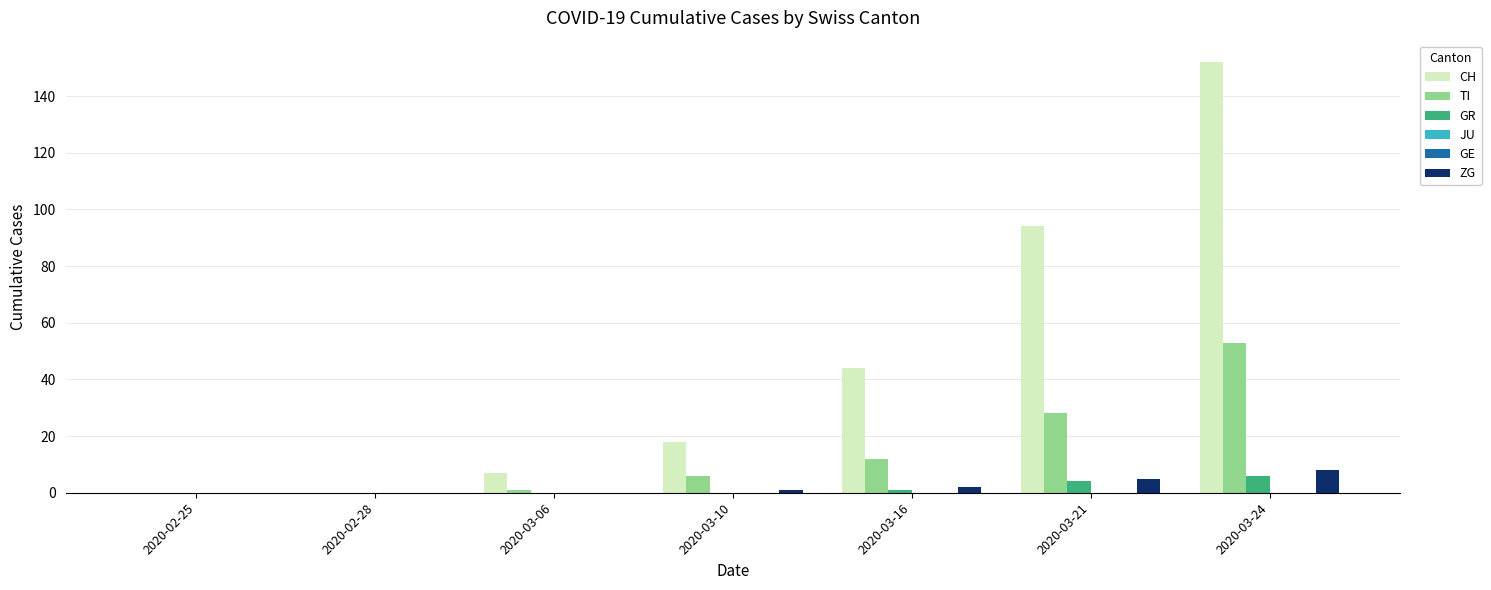

How many series are shown in this chart?

6